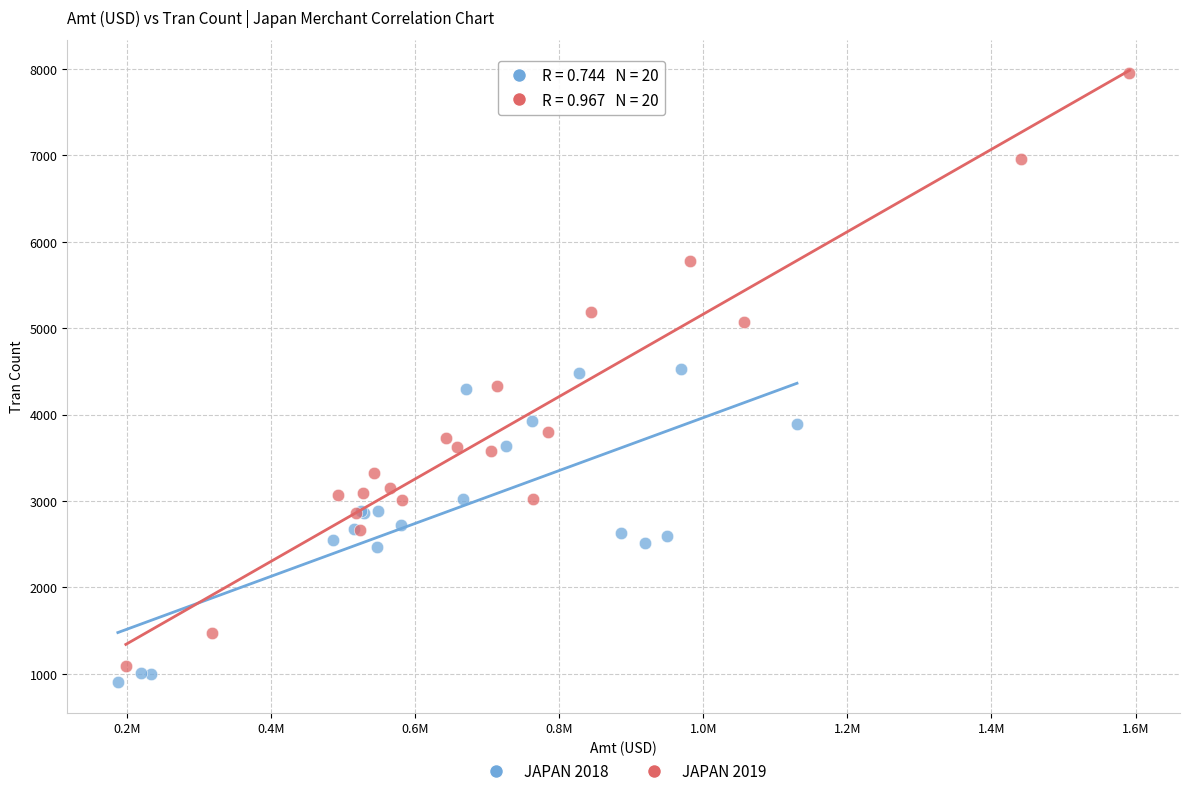

Which series contains the highest Y value?

JAPAN 2019